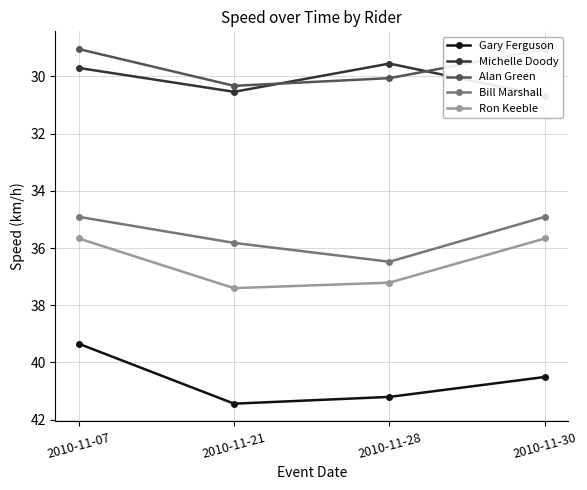

Reading left to right, list all the values displayed in this chart.

Gary Ferguson: 39.3	41.4	41.2	40.5
Michelle Doody: 29.7	30.5	29.6	30.7
Alan Green: 29.0	30.3	30.1	29.0
Bill Marshall: 34.9	35.8	36.5	34.9
Ron Keeble: 35.7	37.4	37.2	35.7